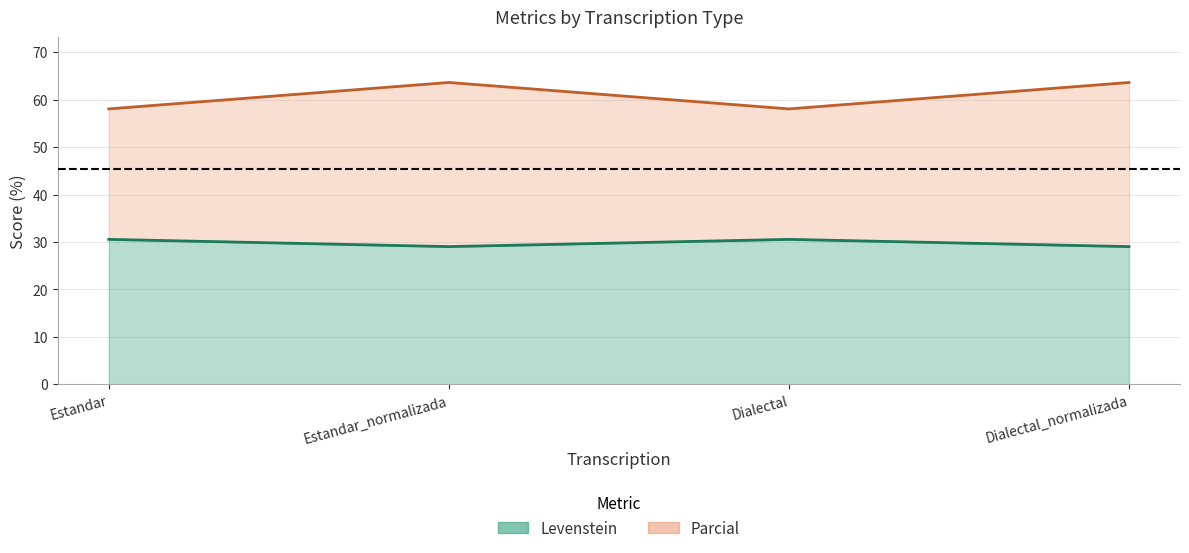

Which series changed the most between Dialectal and Dialectal_normalizada?

Parcial